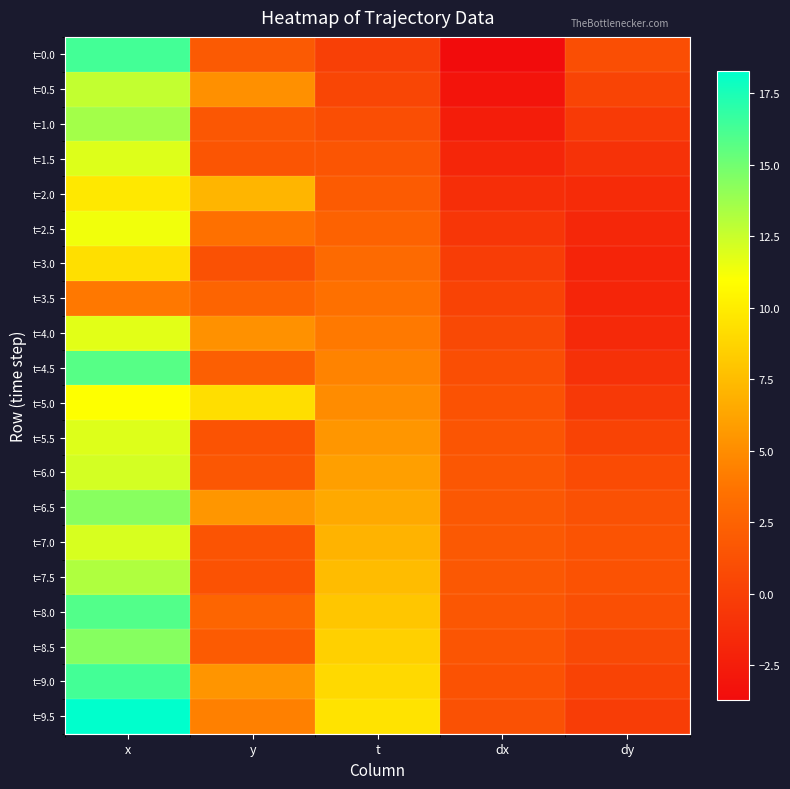

Which series has the widest spread of values?

t=0.0